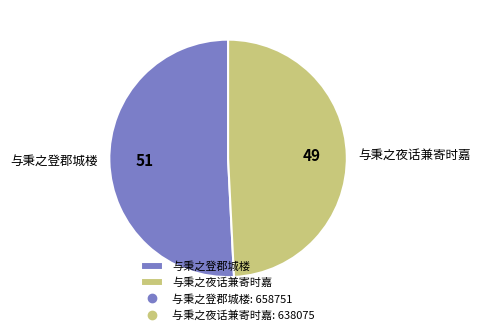

Which slice is the largest?

与秉之登郡城楼